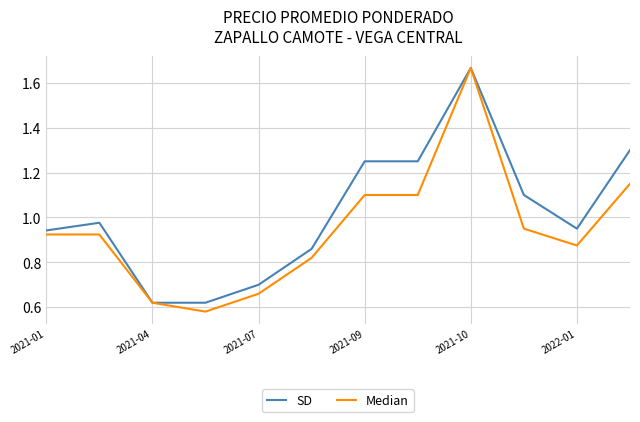

Is this an area chart (filled region under the line)?

No